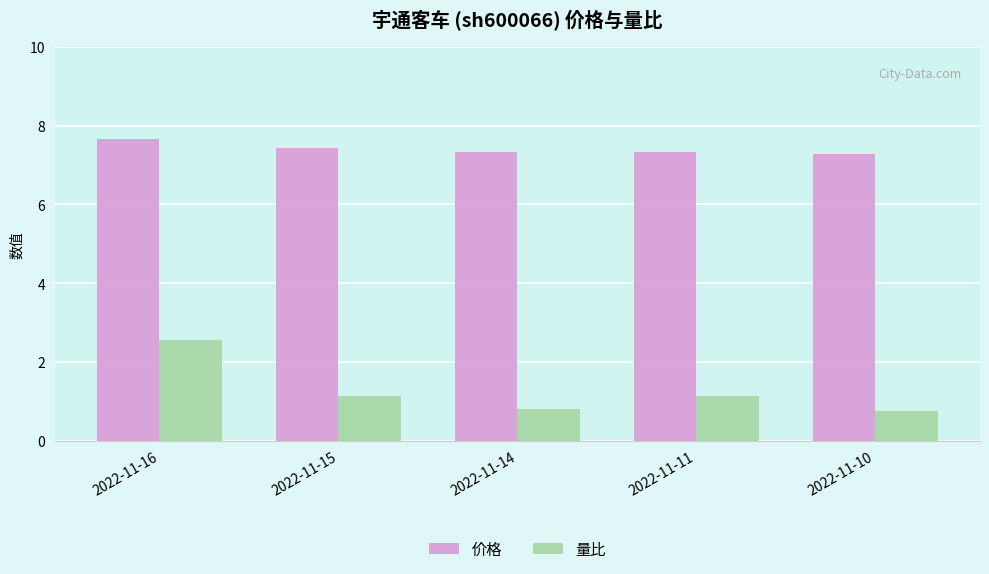

What is the lowest value of the 量比 series?

0.7